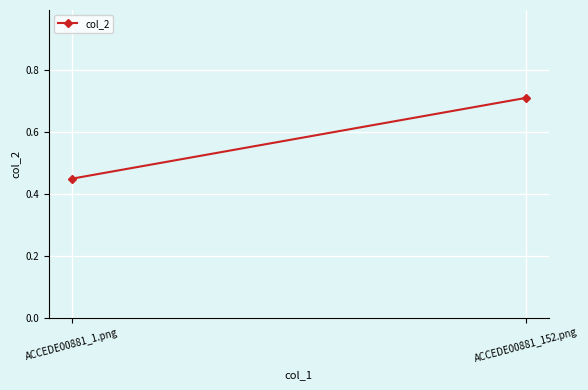

What is the sum of all values?

1.2